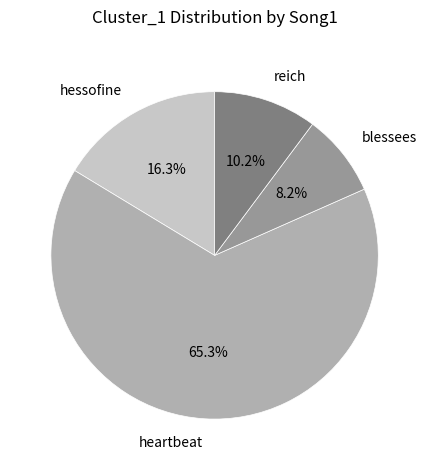

Do reich and hessofine together represent more than half of the pie?

No